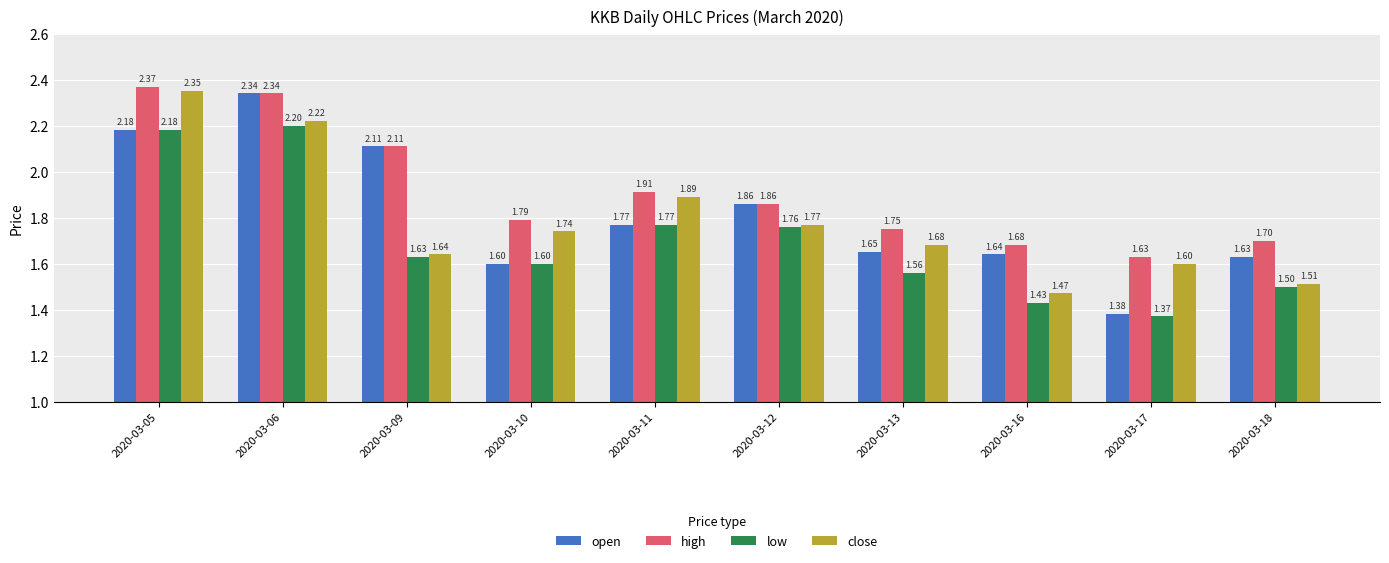

How many series are shown in this chart?

4